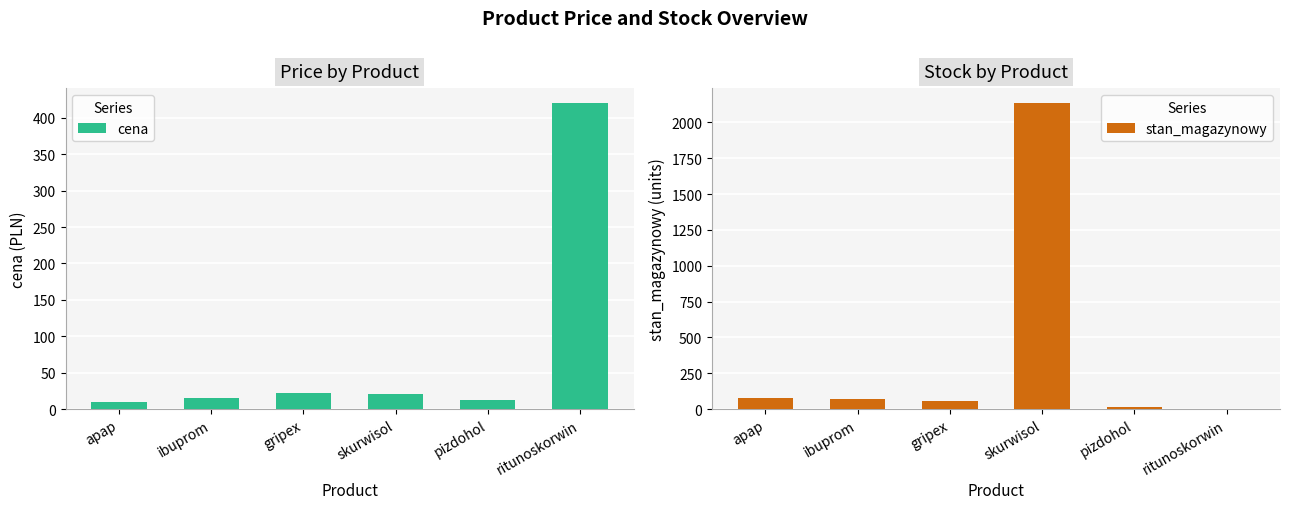

At how many categories does at least one series exceed 1158?

1